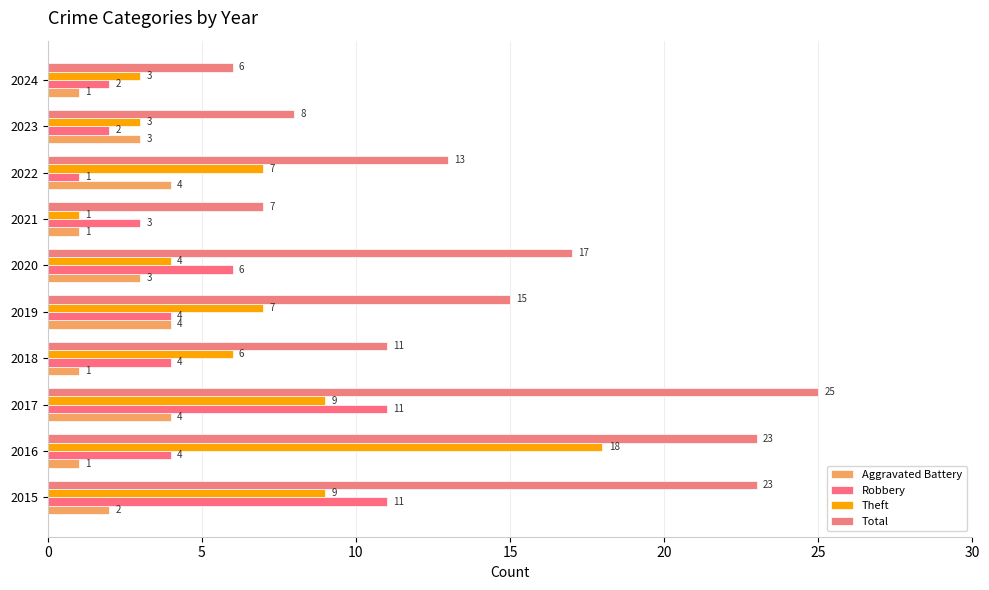

Reading right to left, list all the values displayed in this chart.

Aggravated Battery: 1	3	4	1	3	4	1	4	1	2
Robbery: 2	2	1	3	6	4	4	11	4	11
Theft: 3	3	7	1	4	7	6	9	18	9
Total: 6	8	13	7	17	15	11	25	23	23